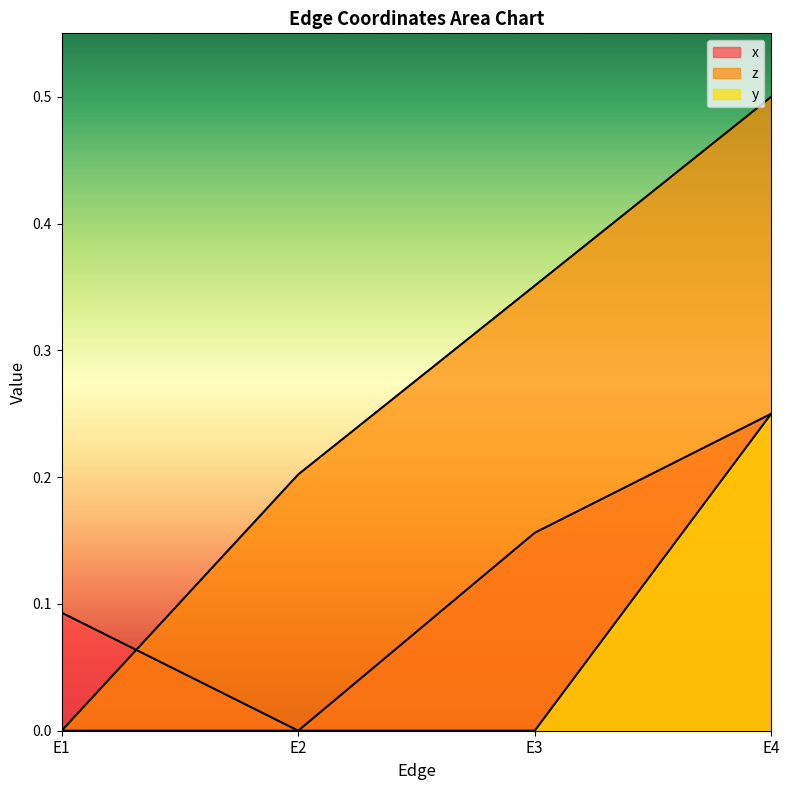

True or false: z has more than 2 points higher than both neighbors.

False